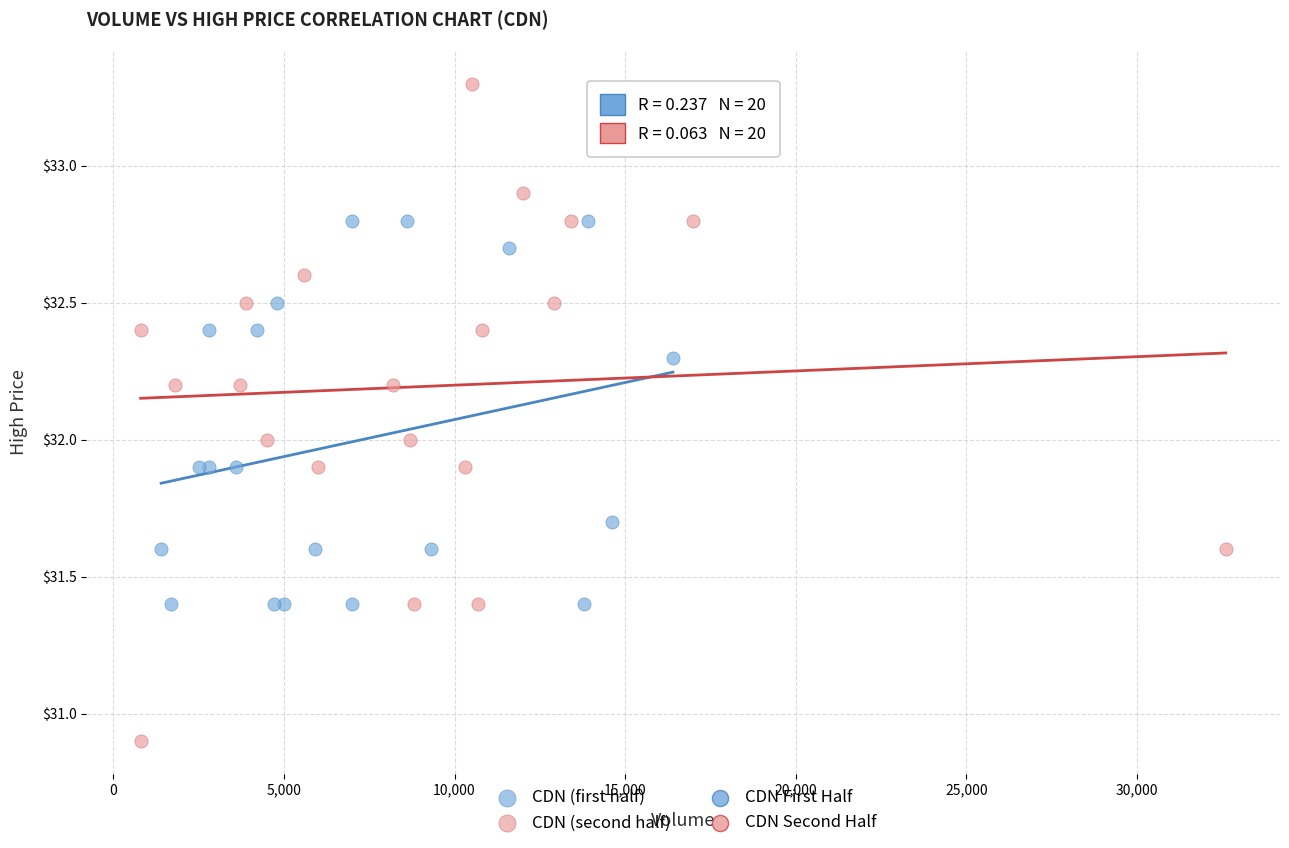

Which series contains the highest Y value?

CDN (second half)